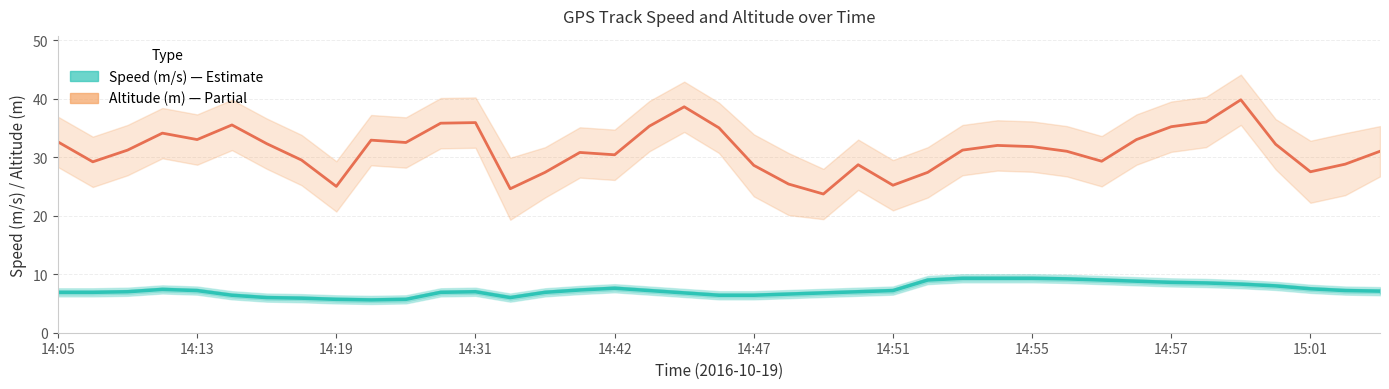

True or false: Altitude (m) and Speed (m/s) cross at least once.

False